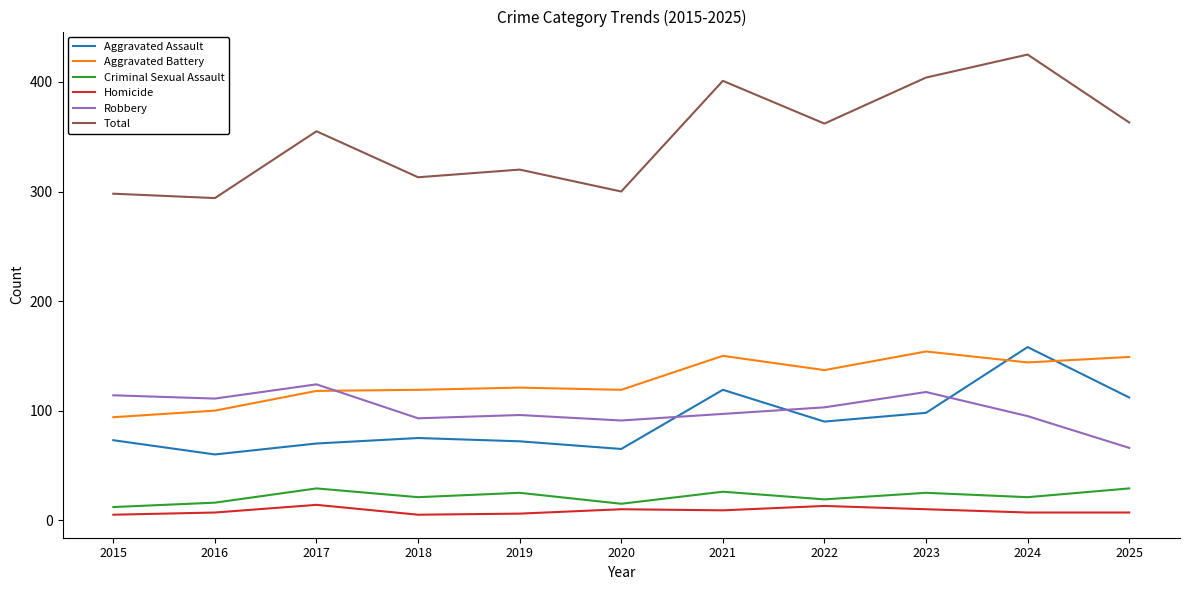

Which series has the widest spread of values?

Total